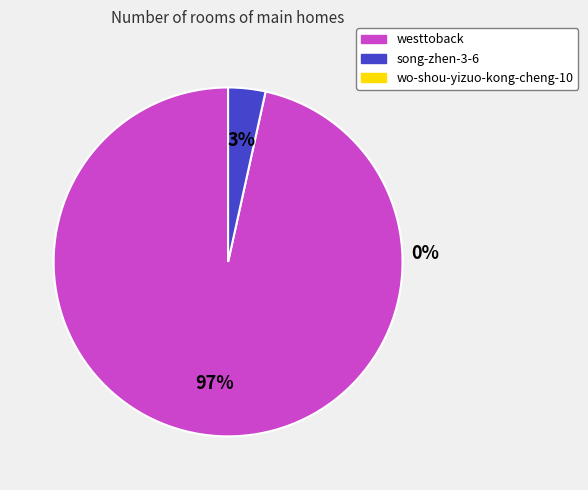

To the nearest percent, what percentage of the pie is song-zhen-3-6?

3%